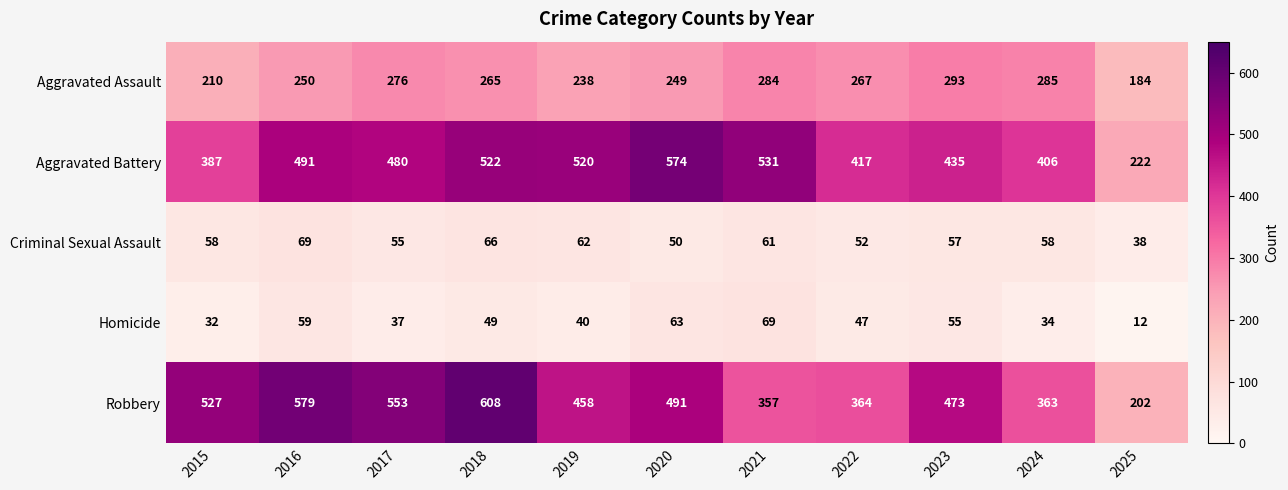

The Aggravated Assault series shows 265 at 2018. True or false?

True